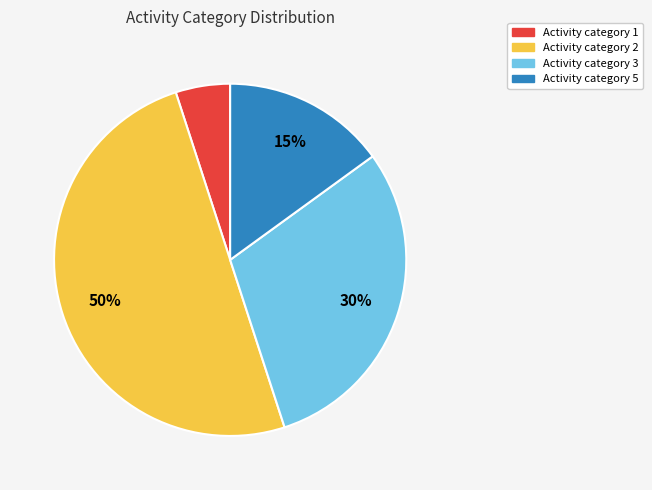

To the nearest percent, what is the average slice percentage?

25%